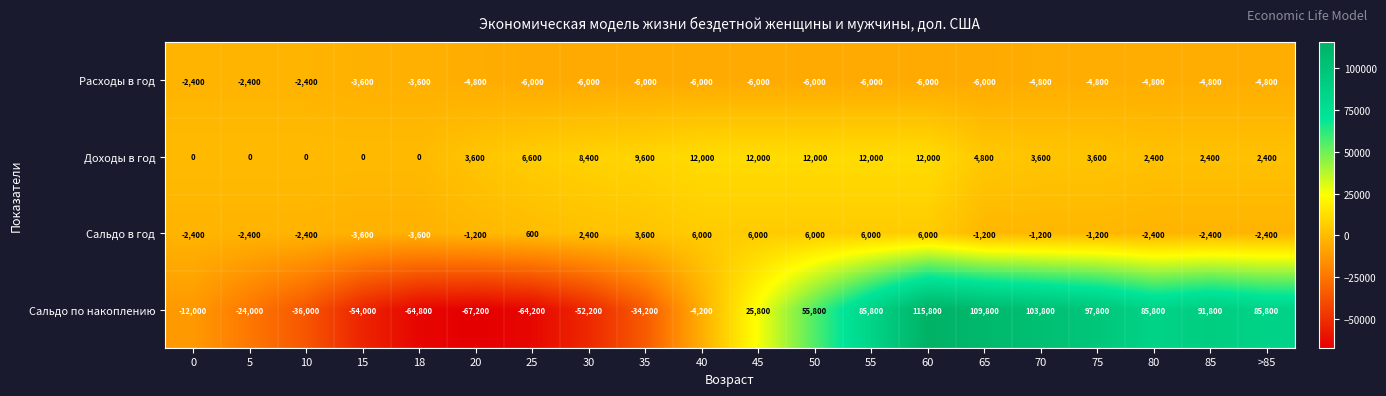

Which series has the widest spread of values?

Сальдо по накоплению